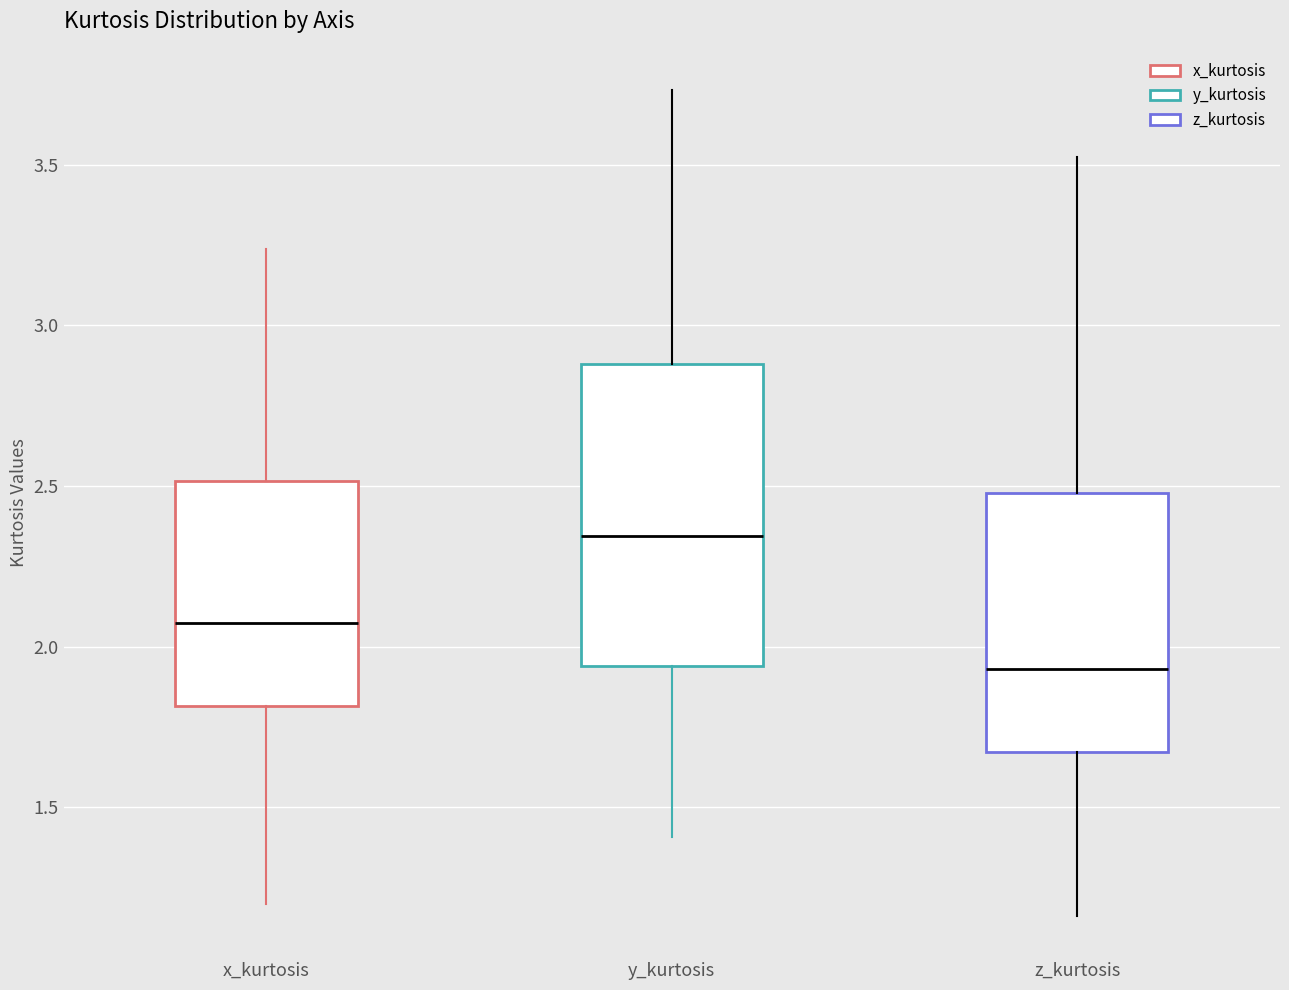

Where does the lower whisker of the box for z_kurtosis end on the y-axis? The values are not printed on the chart, so give them approximately, as read against the axis.

1.15